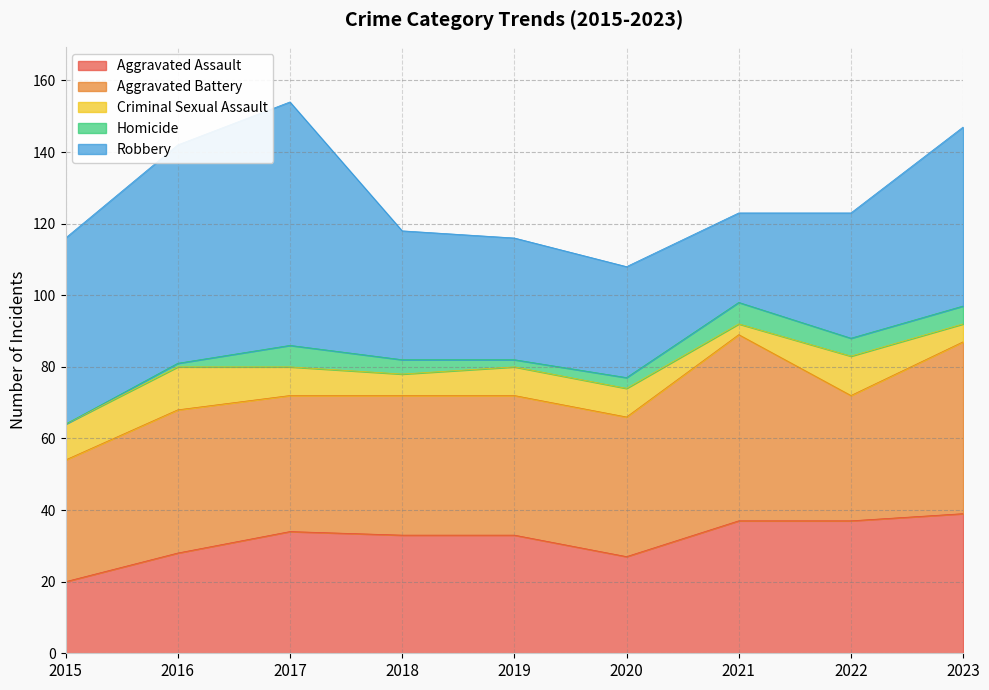

At which label does Homicide reach its minimum?

2015